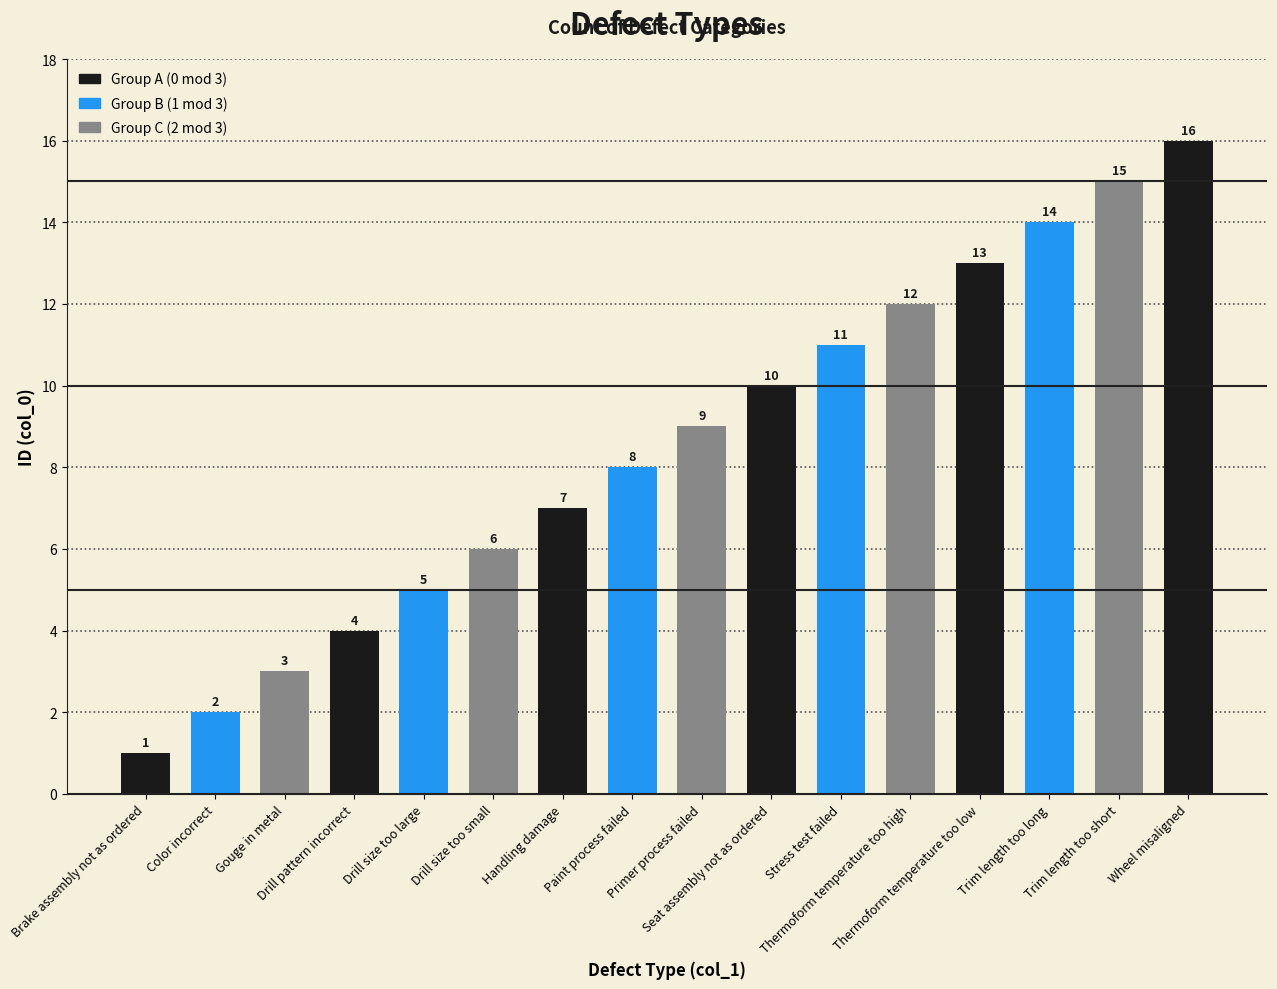

Reading left to right, list all the values displayed in this chart.

Brake assembly not as ordered=1	Color incorrect=2	Gouge in metal=3	Drill pattern incorrect=4	Drill size too large=5	Drill size too small=6	Handling damage=7	Paint process failed=8	Primer process failed=9	Seat assembly not as ordered=10	Stress test failed=11	Thermoform temperature too high=12	Thermoform temperature too low=13	Trim length too long=14	Trim length too short=15	Wheel misaligned=16